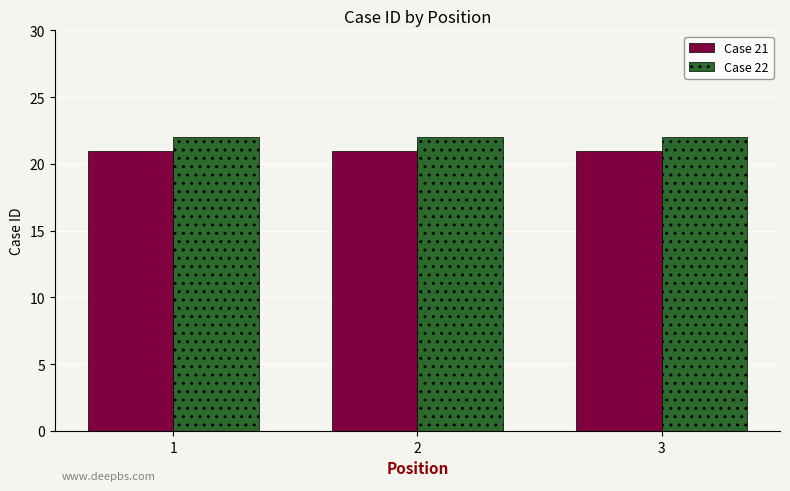

List the series in order of their overall mean, lowest first.

Case 21, Case 22